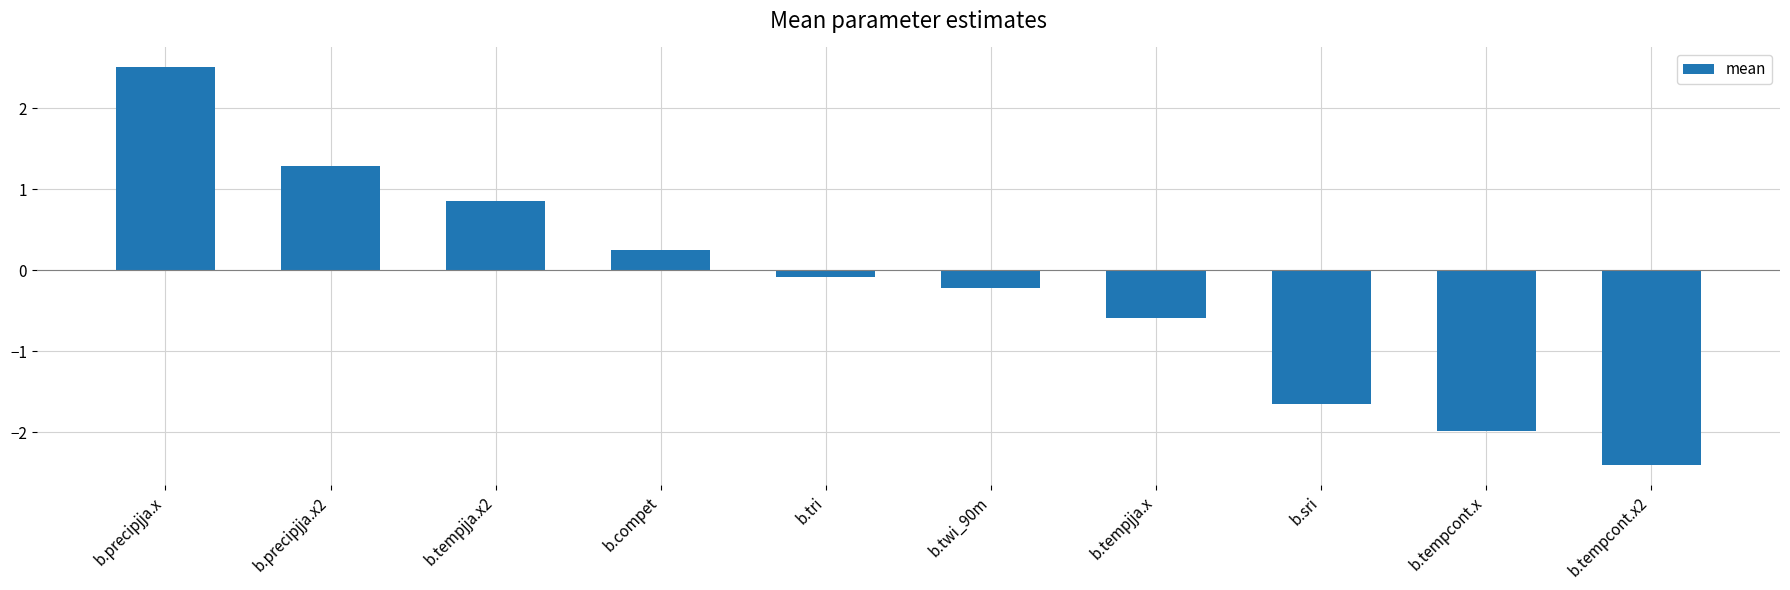

Reading left to right, what are all the values shown in this chart?

b.precipjja.x=2.5	b.precipjja.x2=1.3	b.tempjja.x2=0.9	b.compet=0.2	b.tri=-0.1	b.twi_90m=-0.2	b.tempjja.x=-0.6	b.sri=-1.7	b.tempcont.x=-2.0	b.tempcont.x2=-2.4